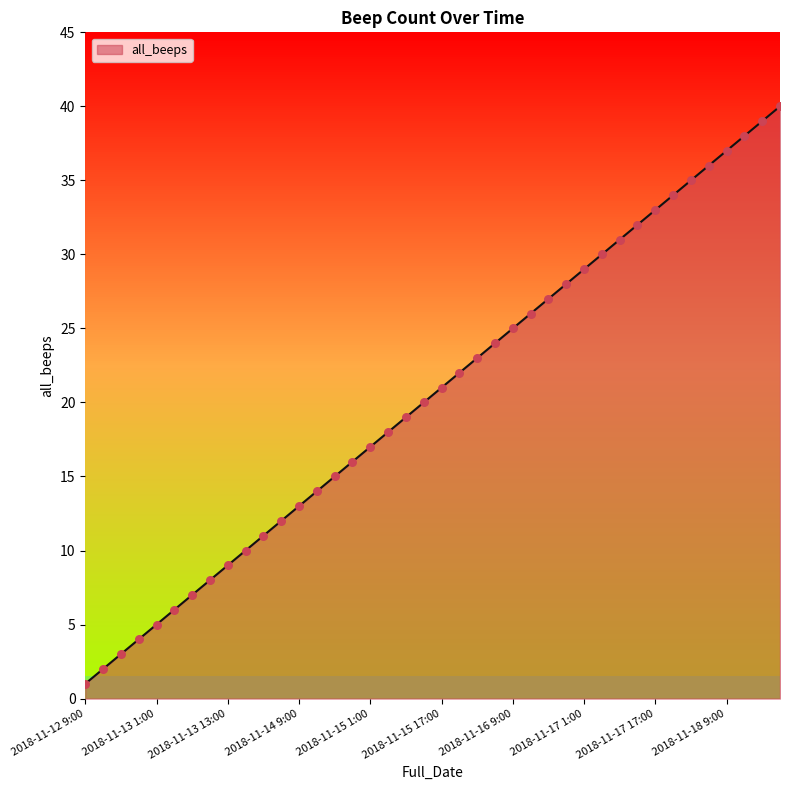

What is the difference between the maximum and minimum values?

39